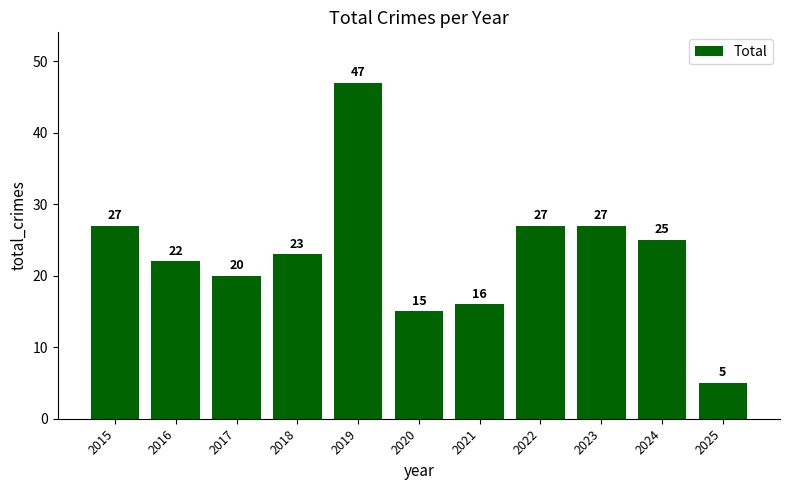

Between 2017 and 2022, which is larger?

2022